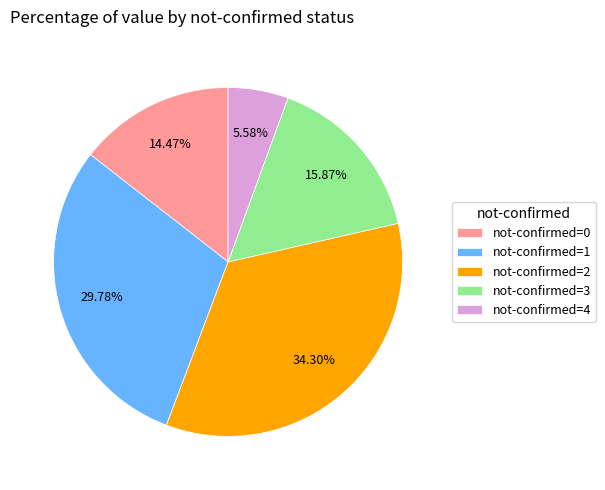

What is the ratio of the value at not-confirmed=0 to the value at not-confirmed=3?

0.9